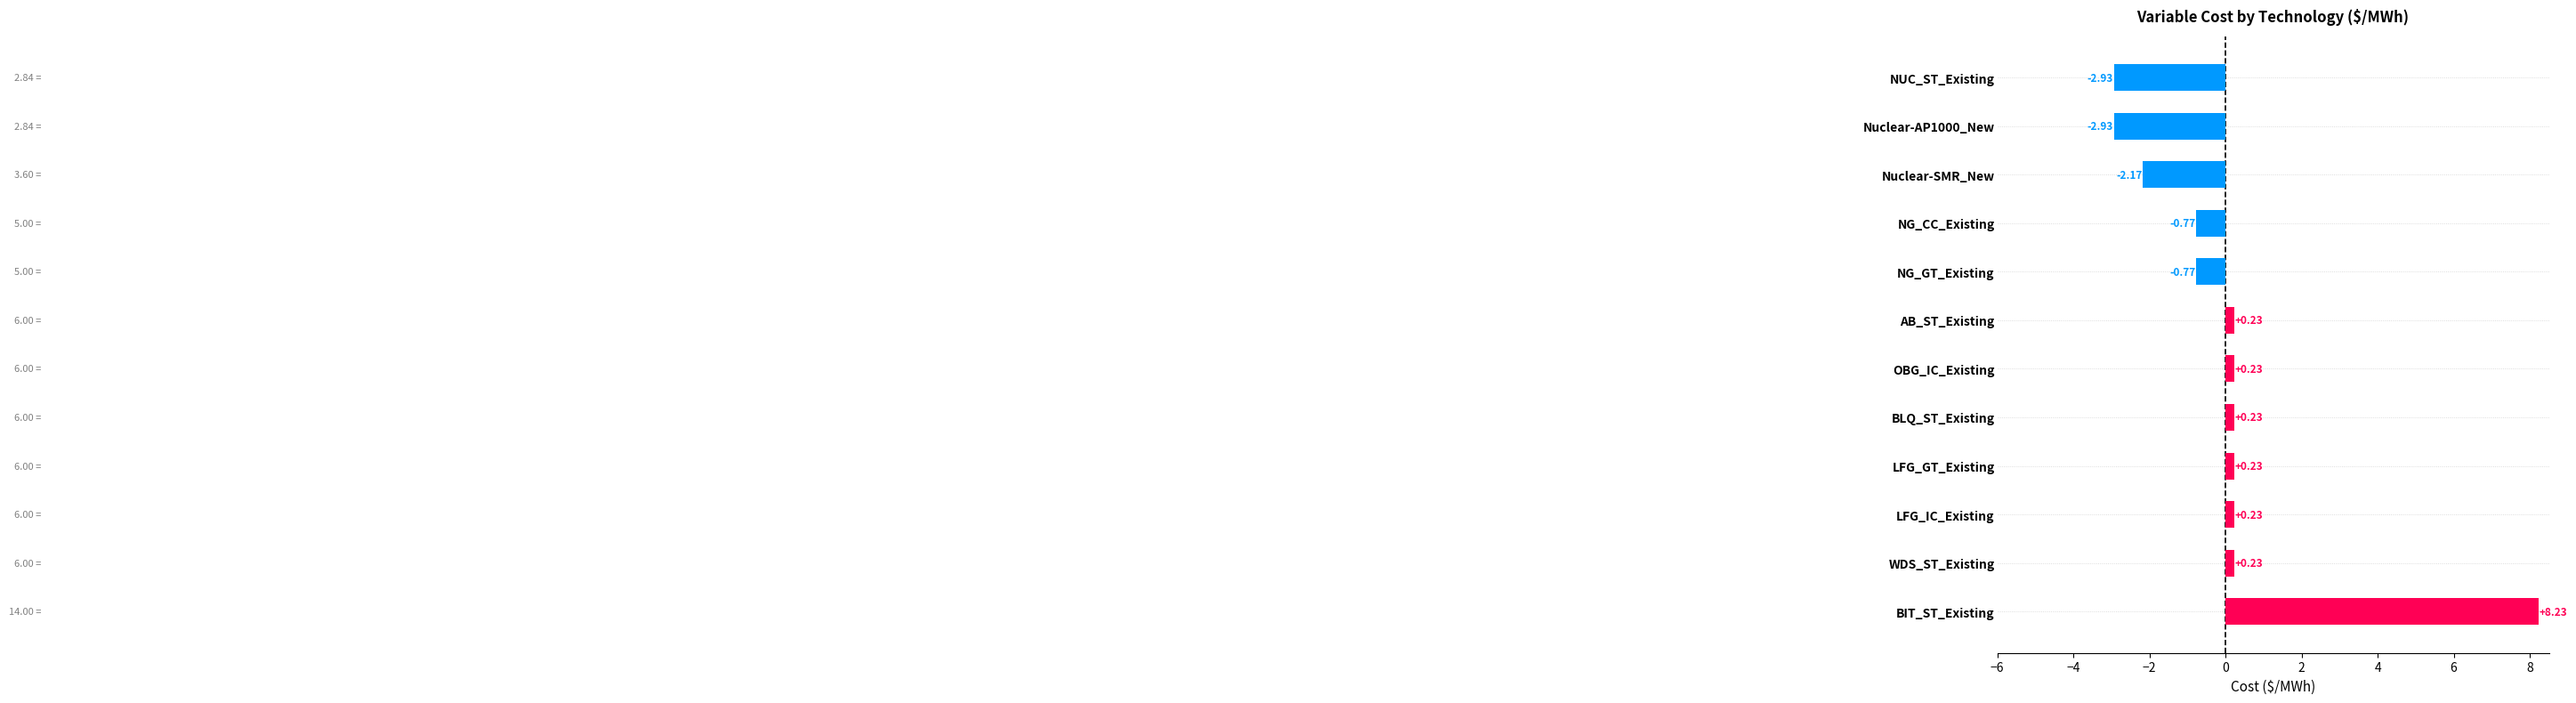

Between NG_GT_Existing and OBG_IC_Existing, which is larger?

OBG_IC_Existing